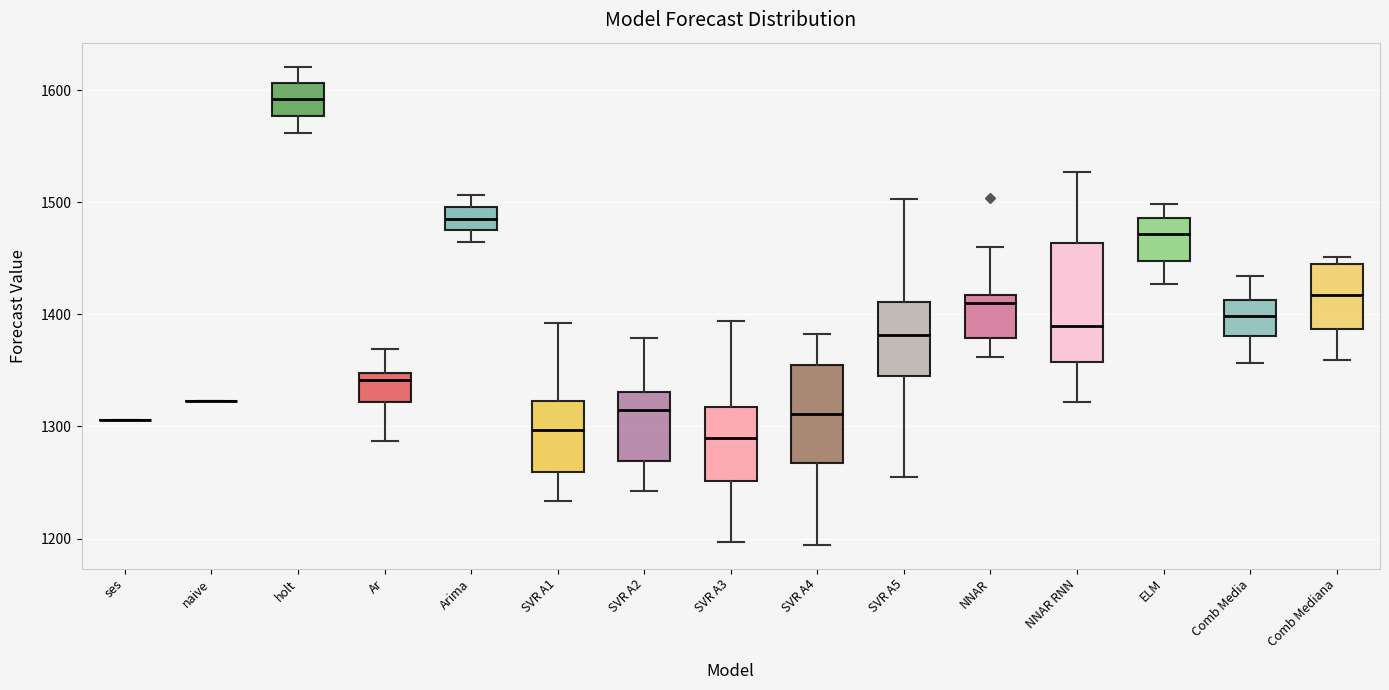

Where does the median line of the box for SVR A1 sit on the y-axis? The values are not printed on the chart, so give them approximately, as read against the axis.

1300